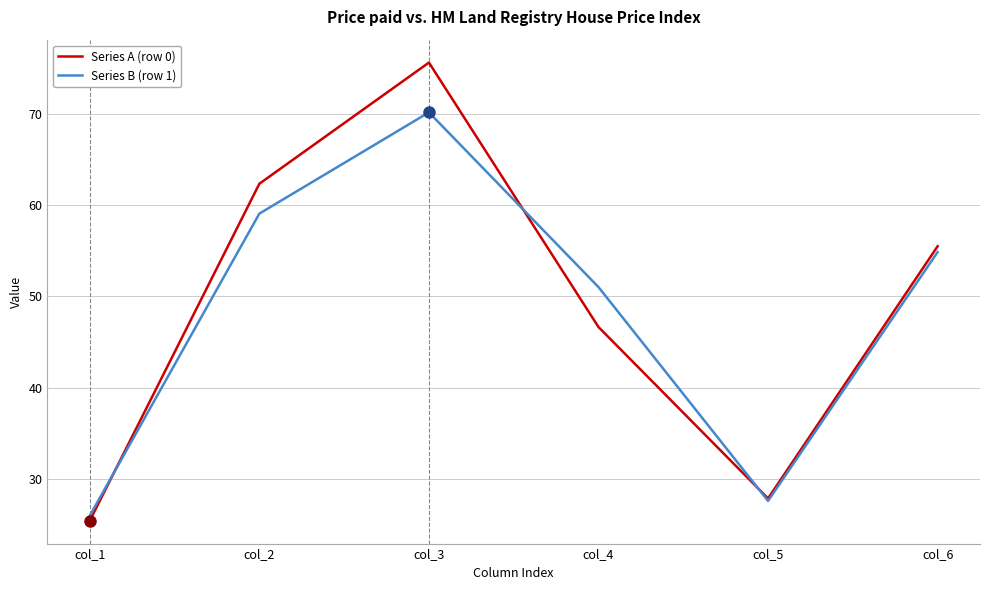

What value does the Series A (row 0) series have at col_1?

25.4